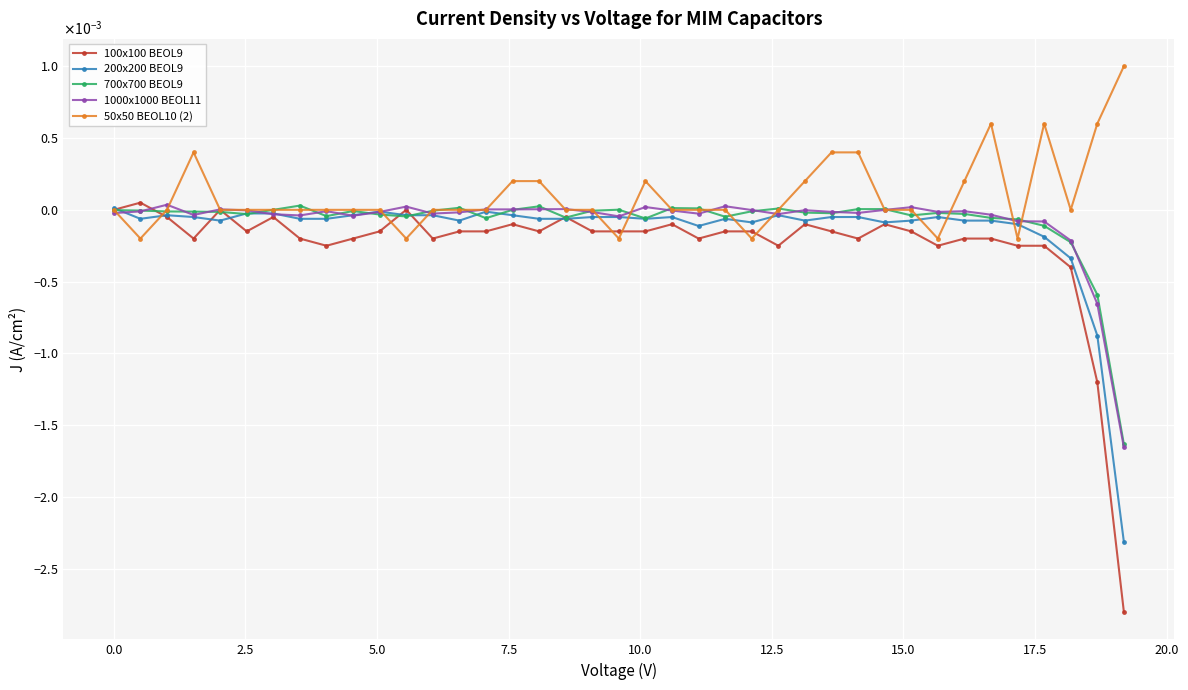

What are all the series names shown in the legend?

100x100 BEOL9, 200x200 BEOL9, 700x700 BEOL9, 1000x1000 BEOL11, 50x50 BEOL10 (2)